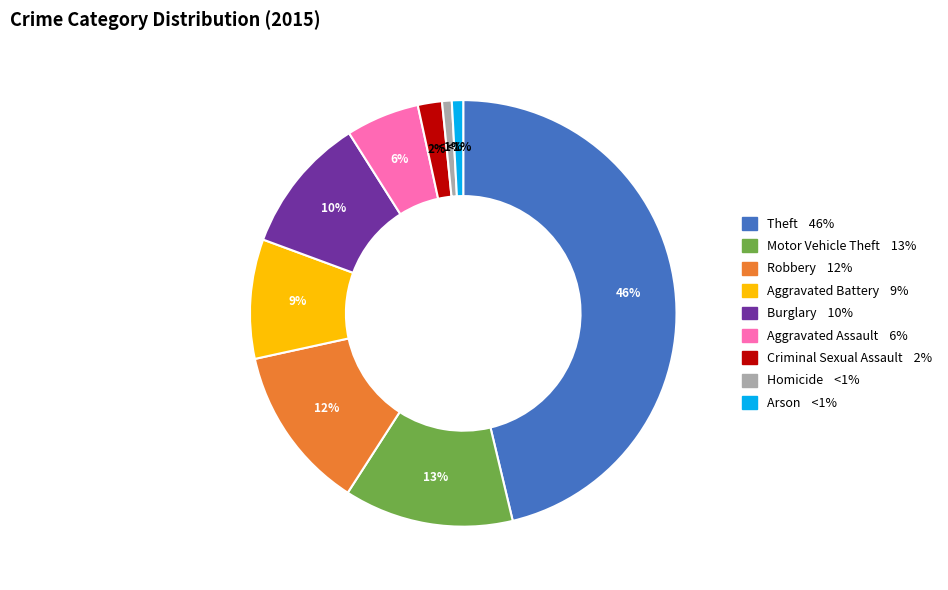

To the nearest percent, what portion does Burglary represent?

10%